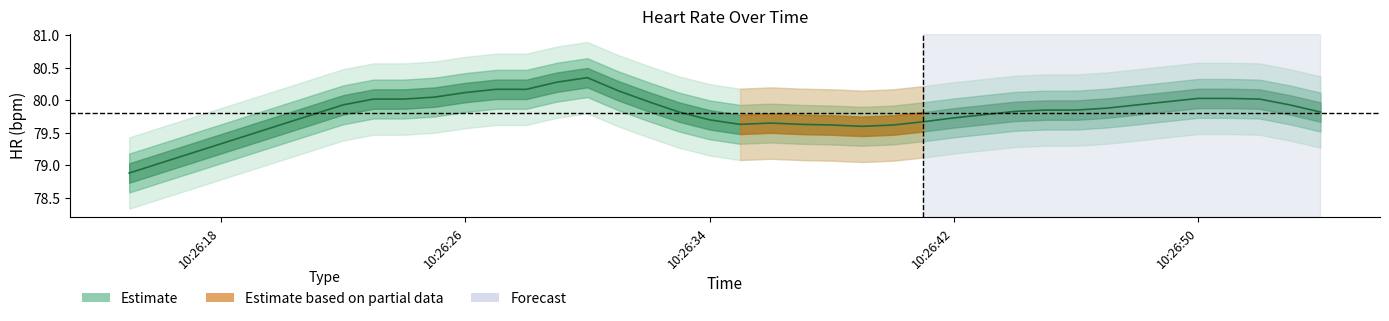

What is the label of the 36th point from the left?

10:26:50